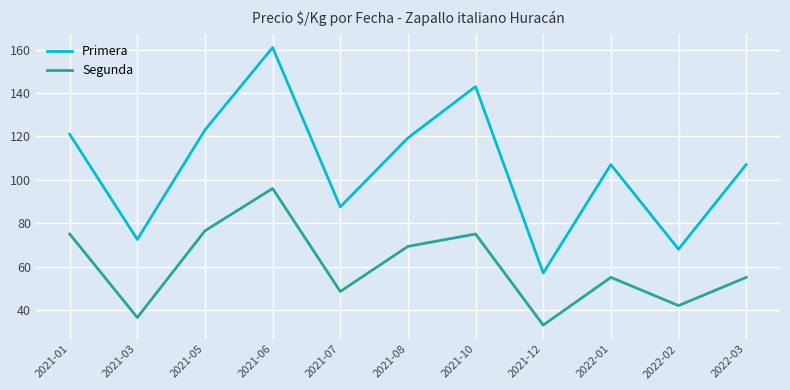

How many distinct data groups are displayed?

2